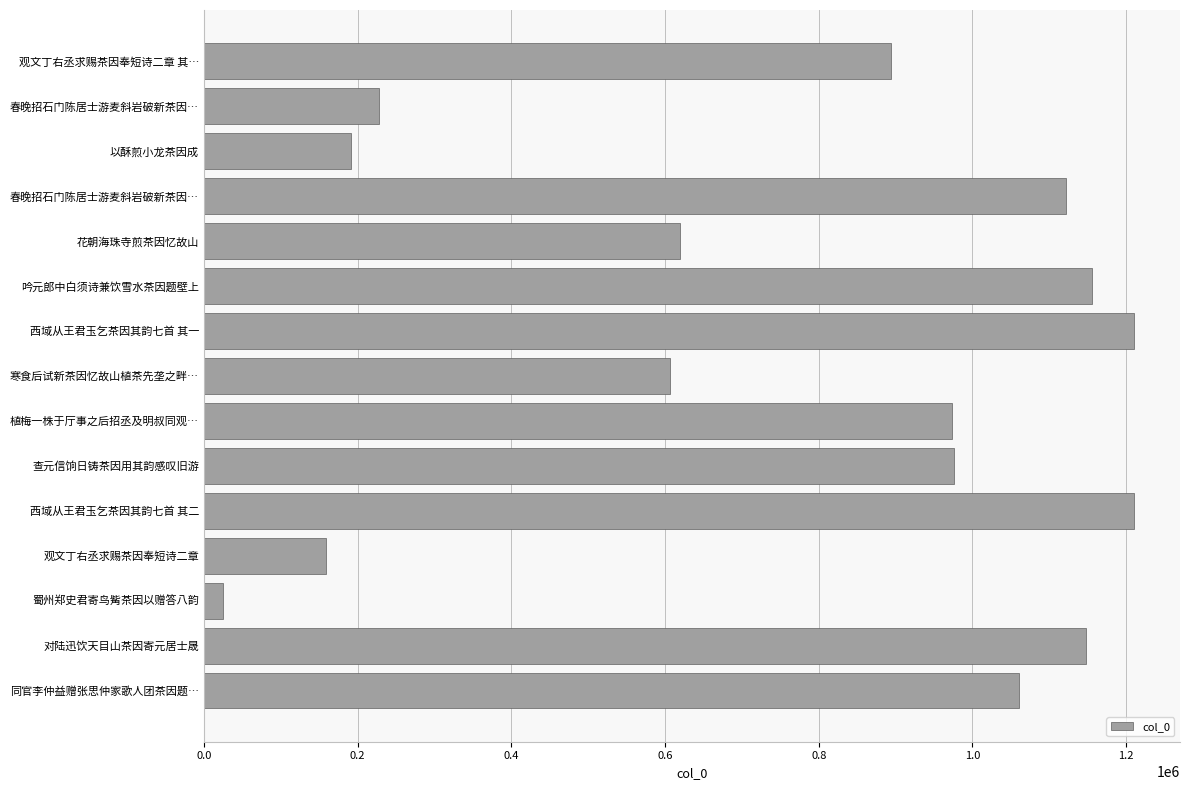

Does the chart contain any negative values?

No